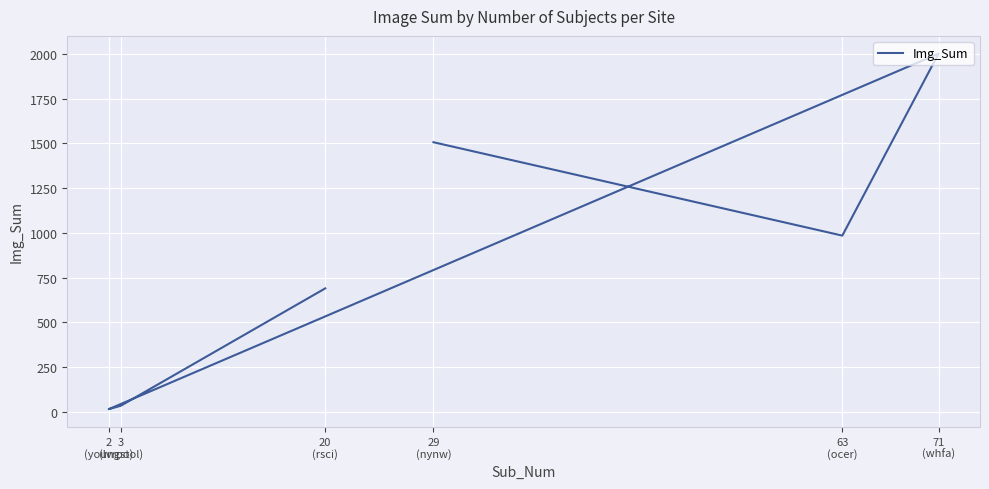

Read the value at 29
(nynw), to the nearest 100.

1500